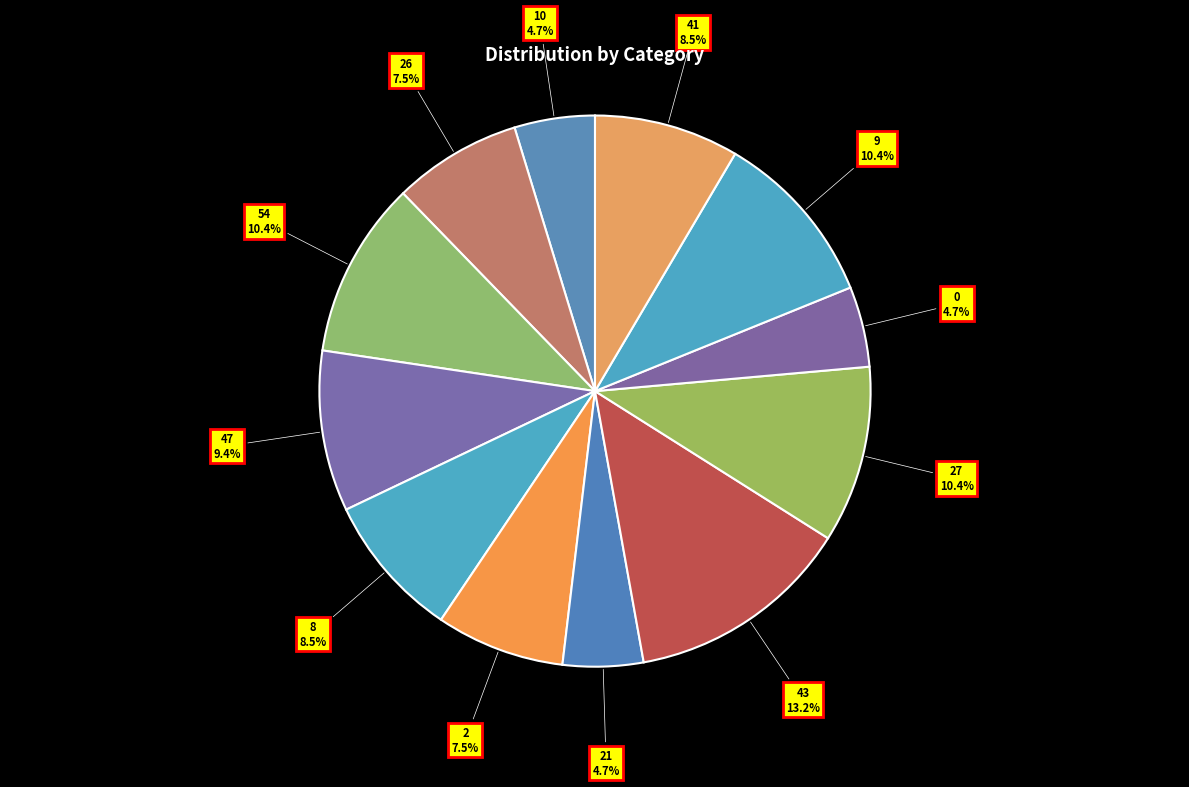

What percentage is the 9 slice, to the nearest percent?

10%